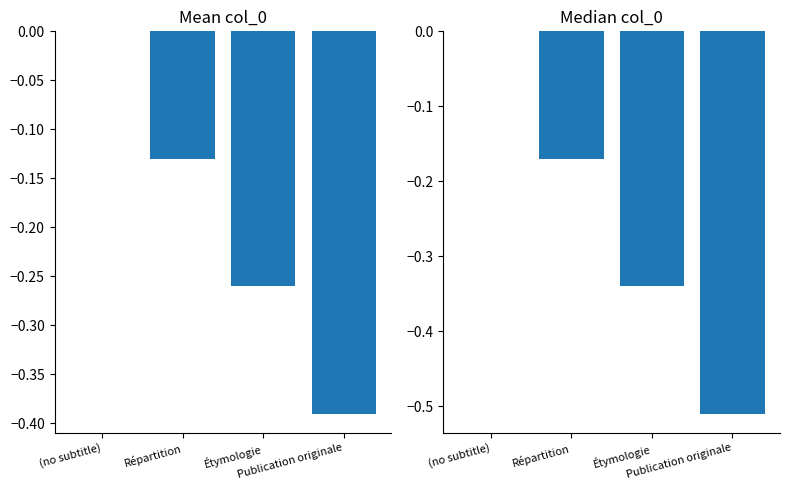

Rank the categories by value from lowest to highest.

Publication originale, Étymologie, Répartition, (no subtitle)